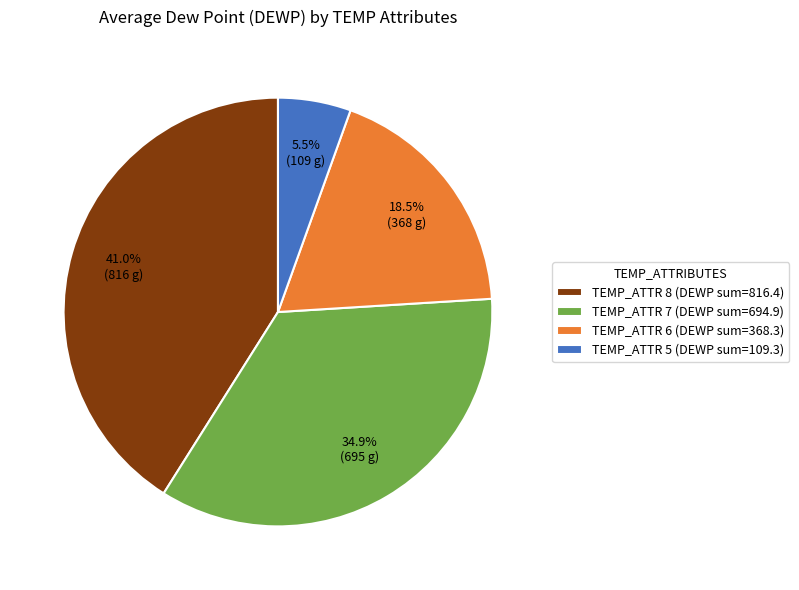

Is the sum of TEMP_ATTR 8 (DEWP sum=816.4) and TEMP_ATTR 6 (DEWP sum=368.3) greater than half?

Yes